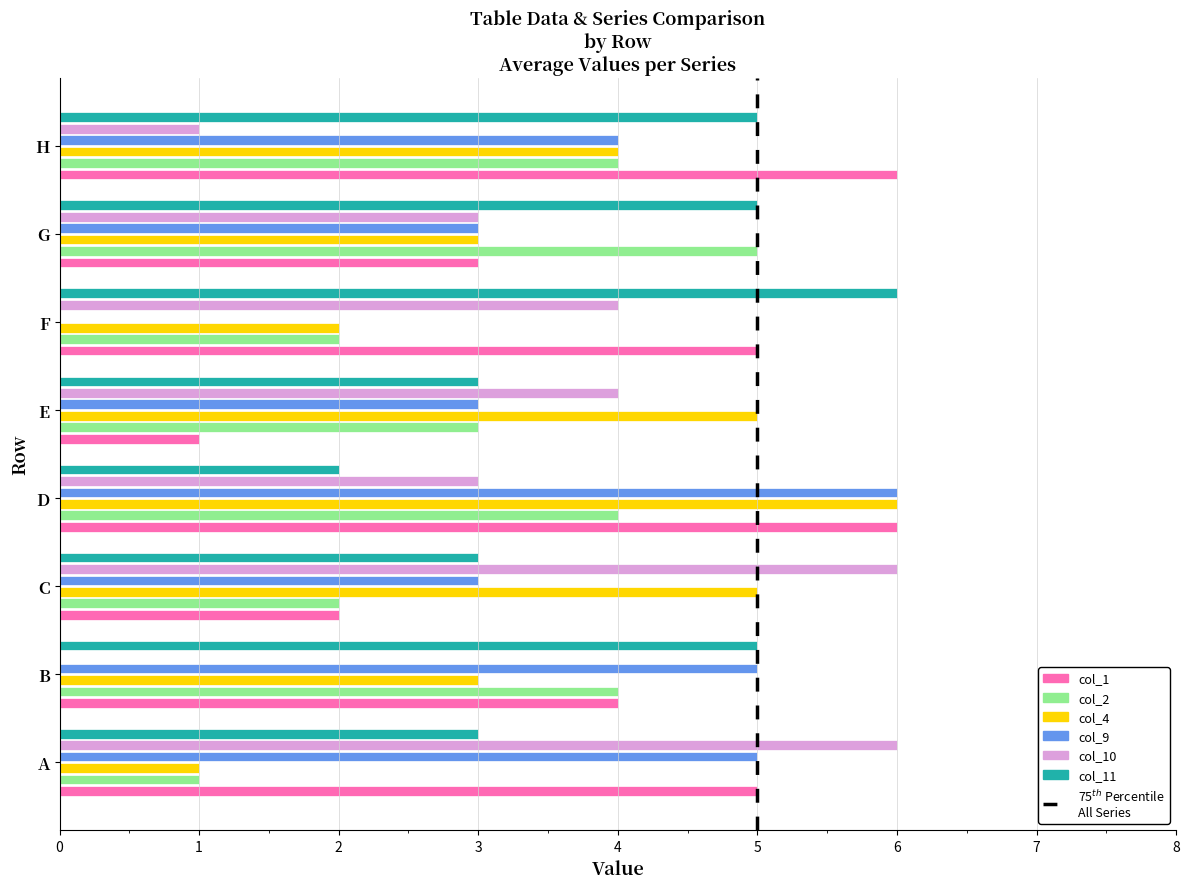

What is the sum of all col_10 values?

27